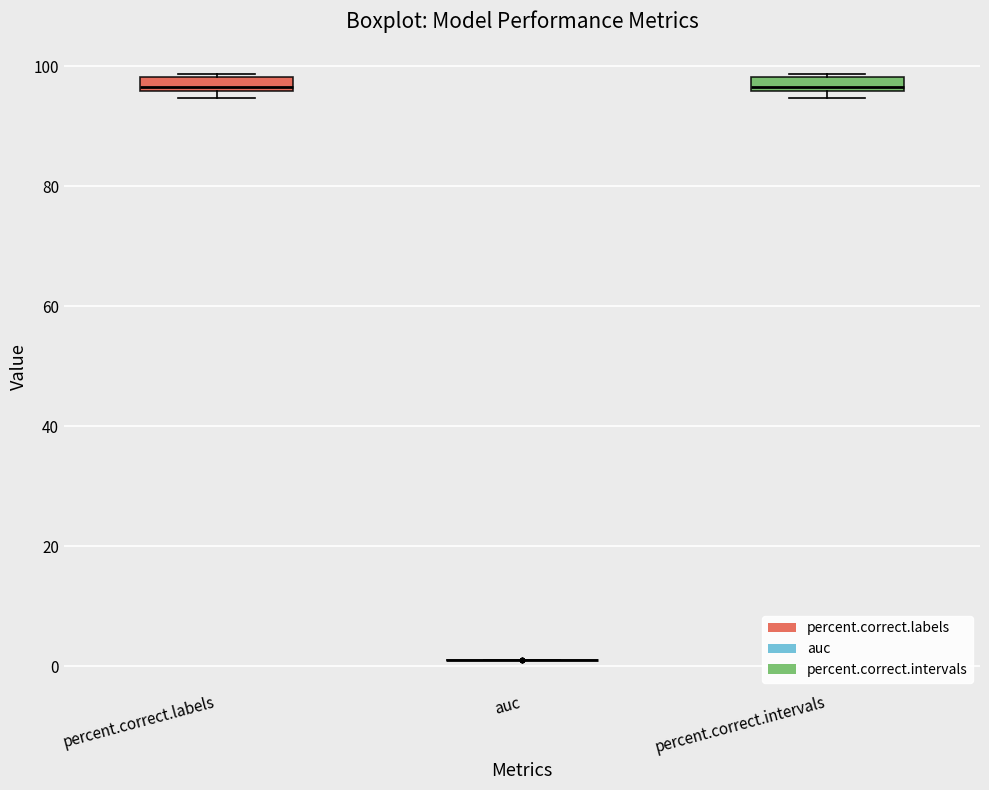

Where is the upper edge of the box for percent.correct.labels on the y-axis? The values are not printed on the chart, so give them approximately, as read against the axis.

98